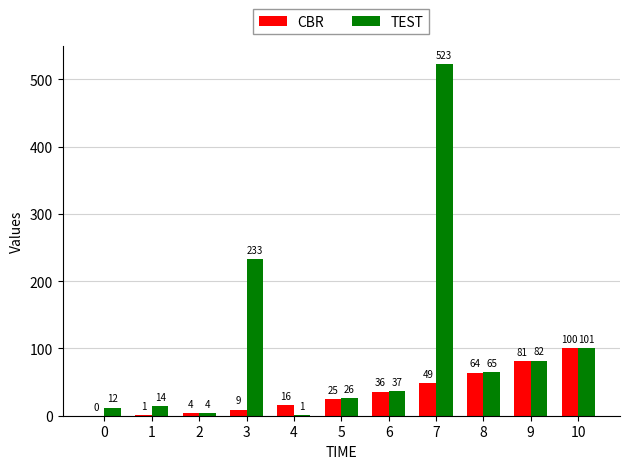

True or false: CBR has a value of 16 at 4.

True